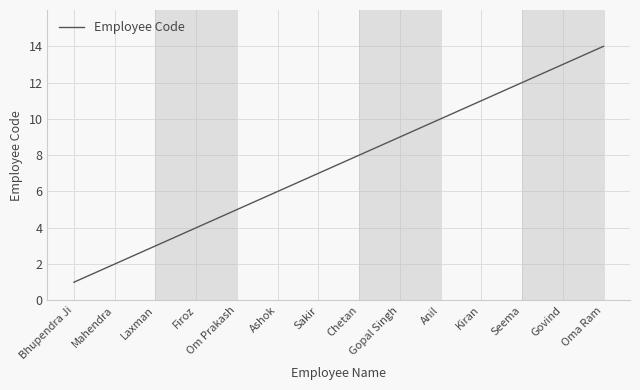

What is the smallest value displayed?

1